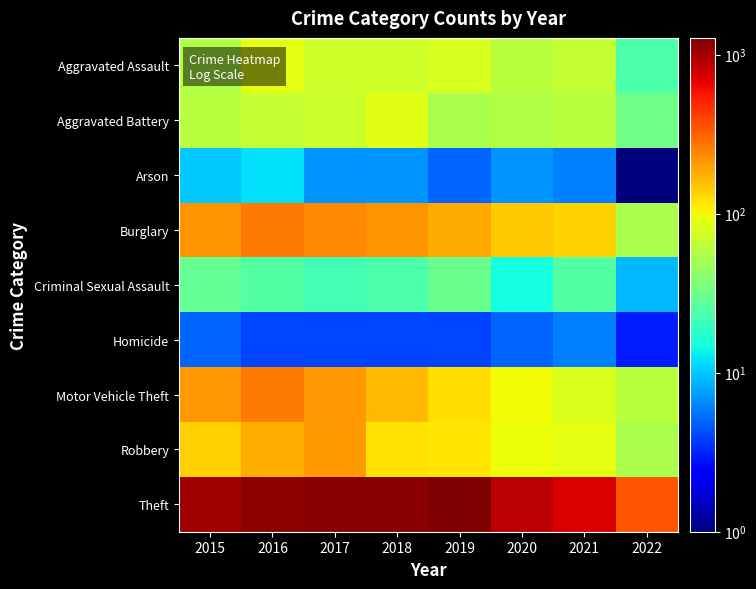

How many series are shown in this chart?

9